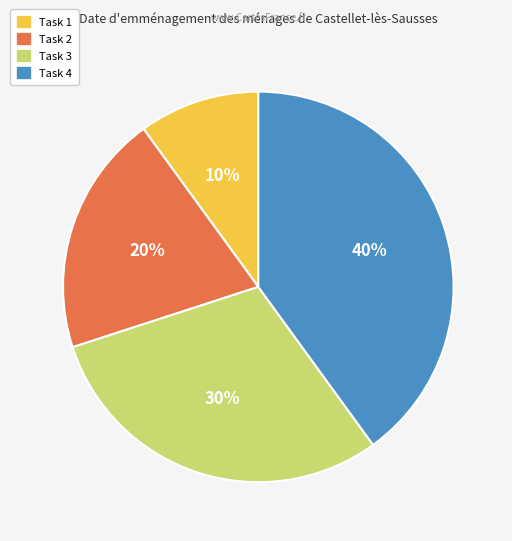

The Task 4 slice represents 54% of the pie. True or false?

False